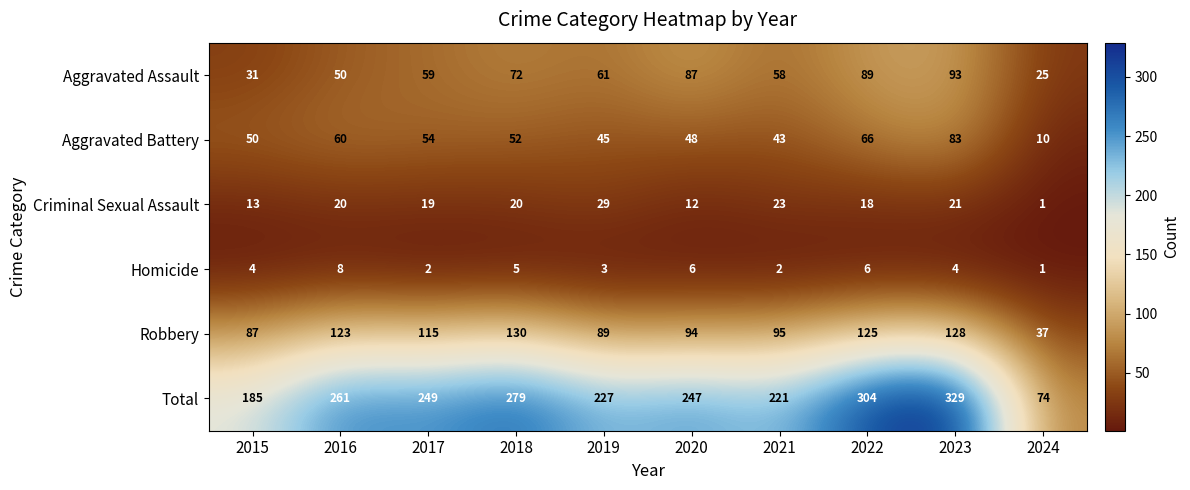

Which series has the largest total across all categories?

Total